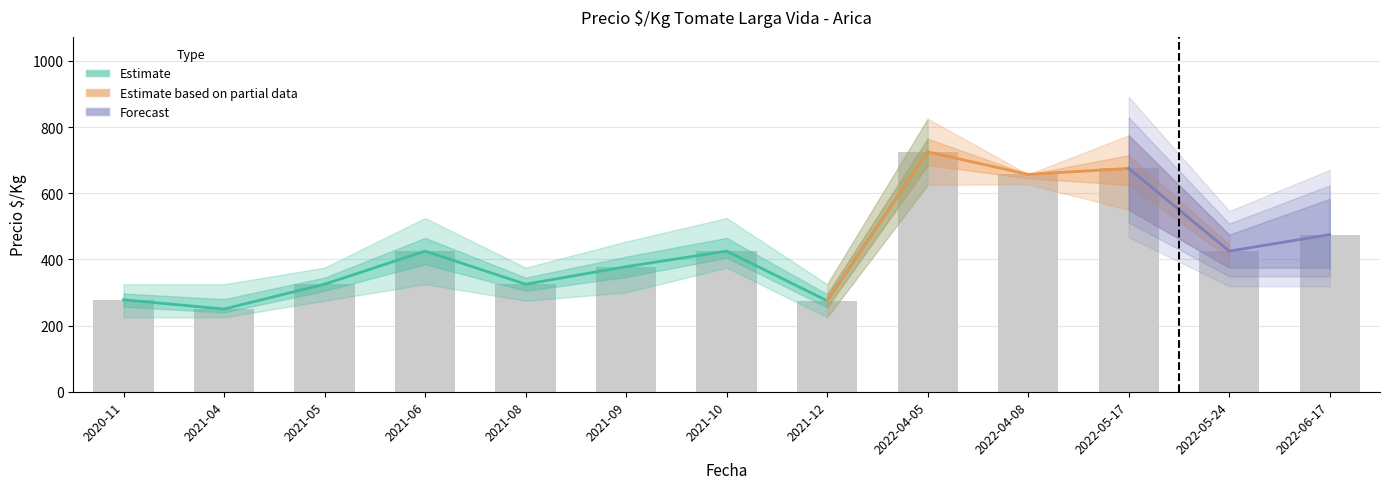

How many data points does each series have?

13